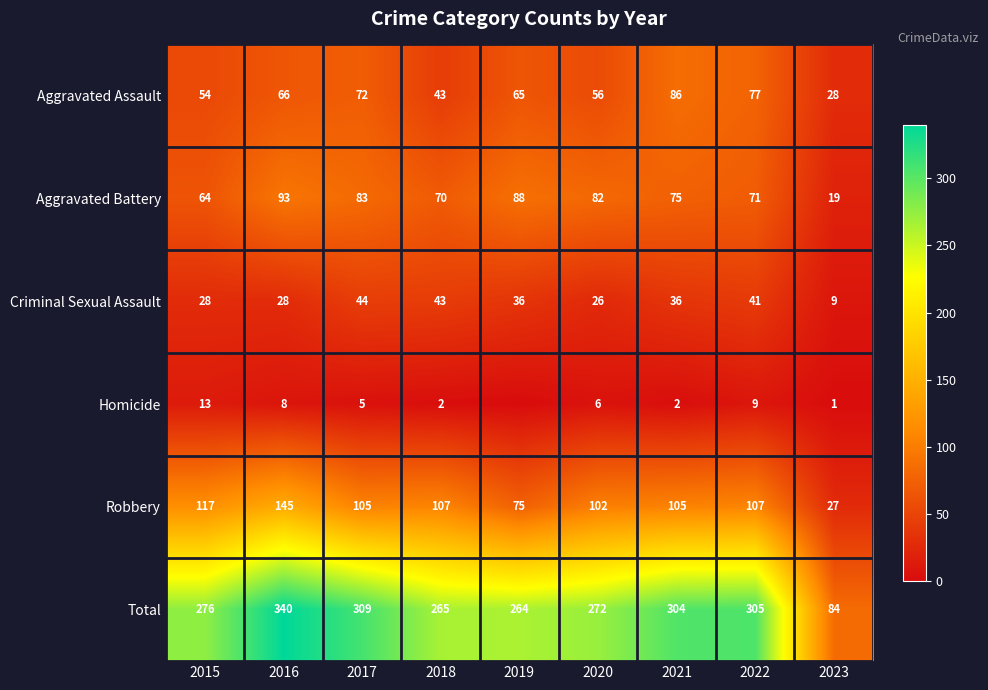

Is the value of Criminal Sexual Assault at 2018 greater than the value of Total at 2019?

No